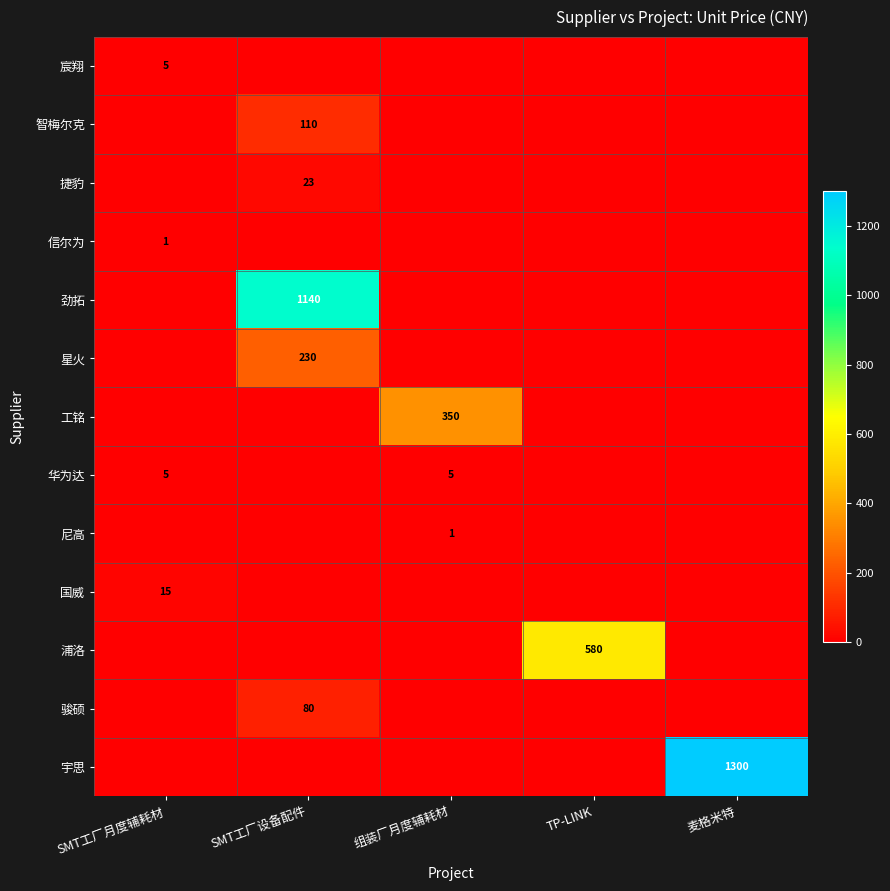

Count the number of data series in this chart.

13